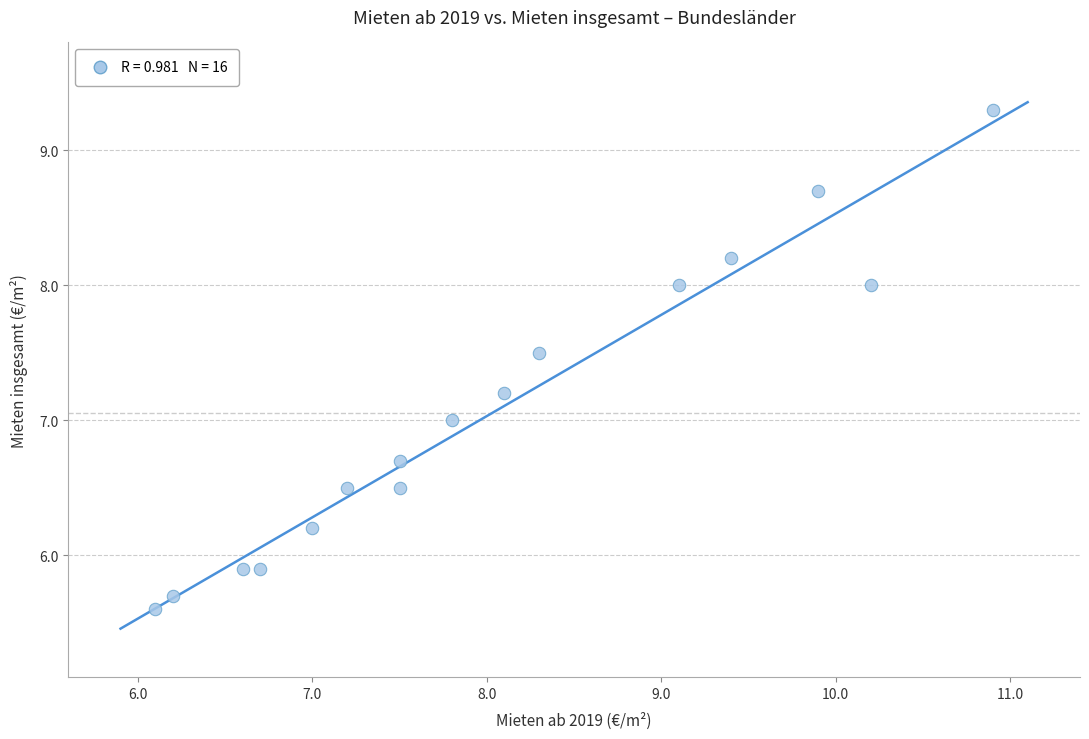

What is the range of Y values (max minus min)?

3.7